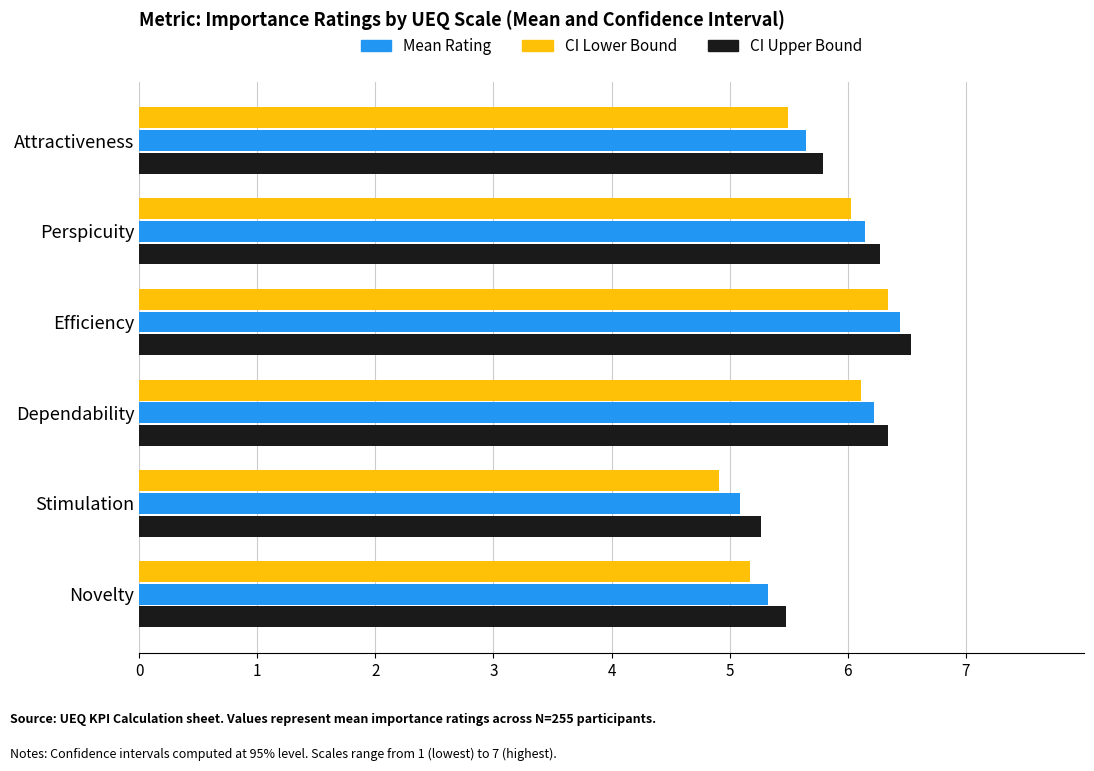

How many distinct data groups are displayed?

3